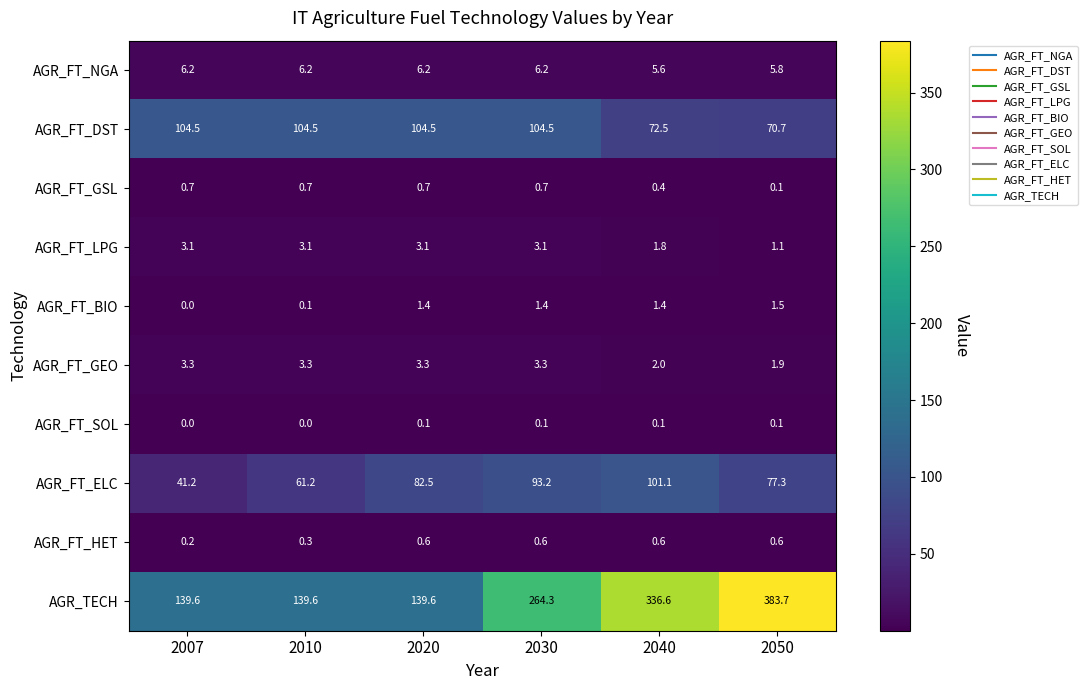

What is the difference between the second highest and minimum values in the AGR_FT_GSL series?

0.6